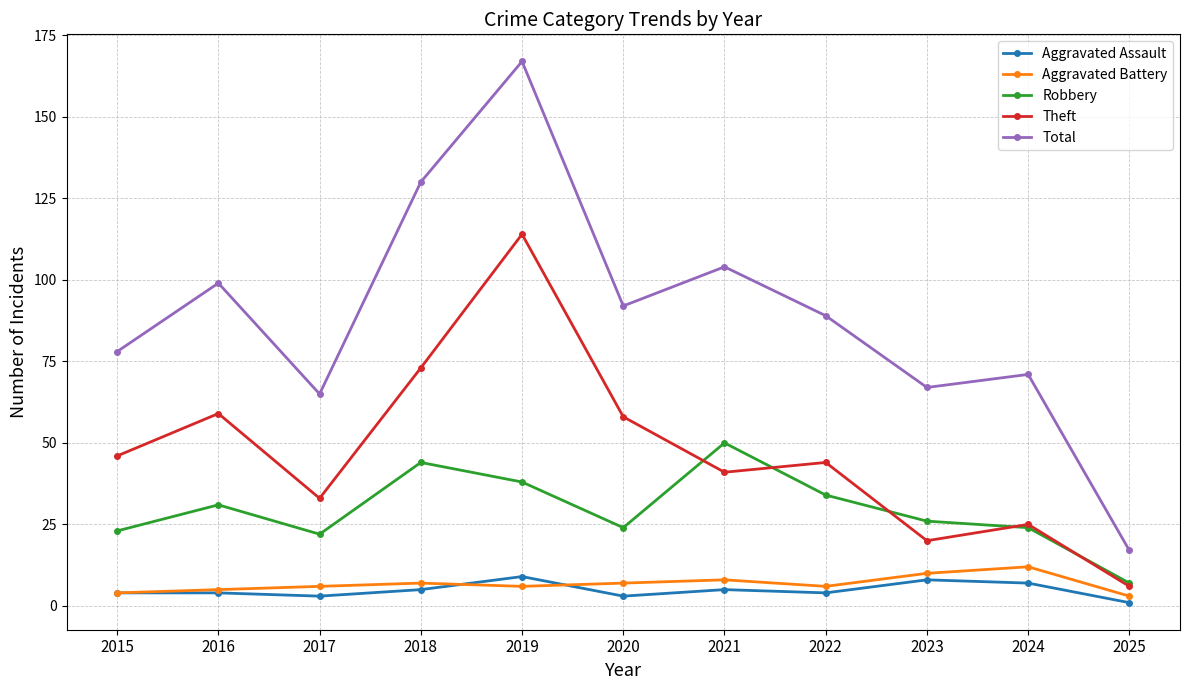

How many interior local peaks does the Robbery series have?

3